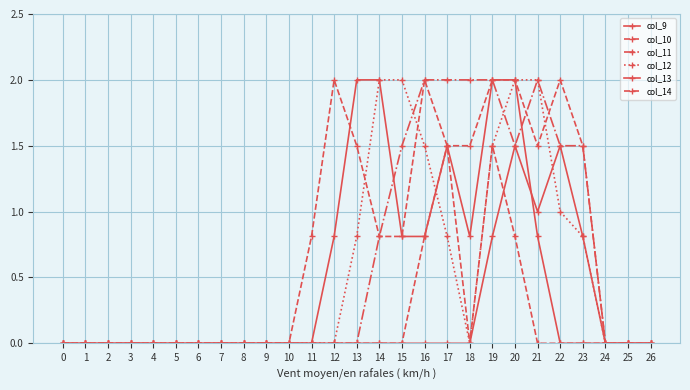

Between which two adjacent categories do col_10 and col_12 first intersect?

16 and 17